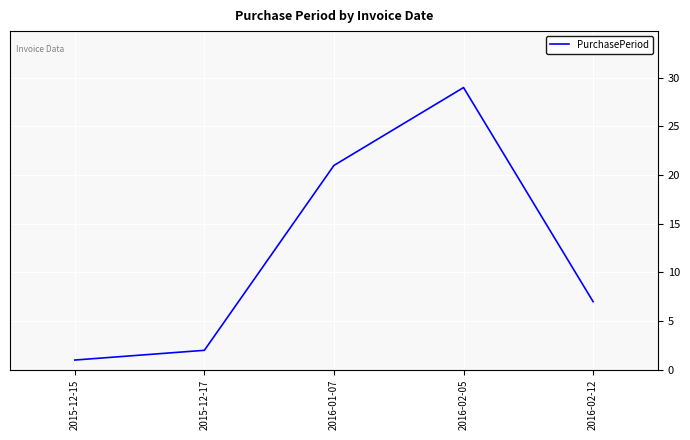

What is the maximum value shown in the chart?

29